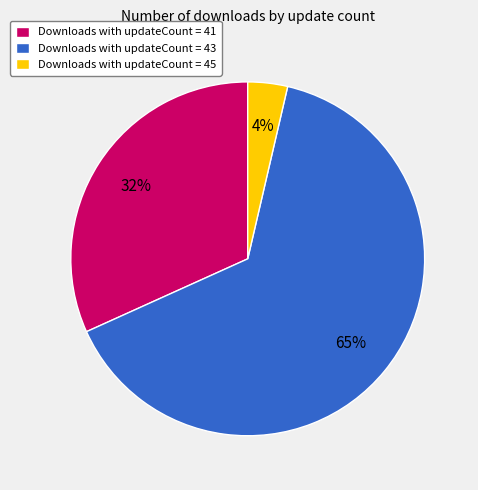

The Downloads with updateCount = 45 slice represents 4% of the pie. True or false?

True